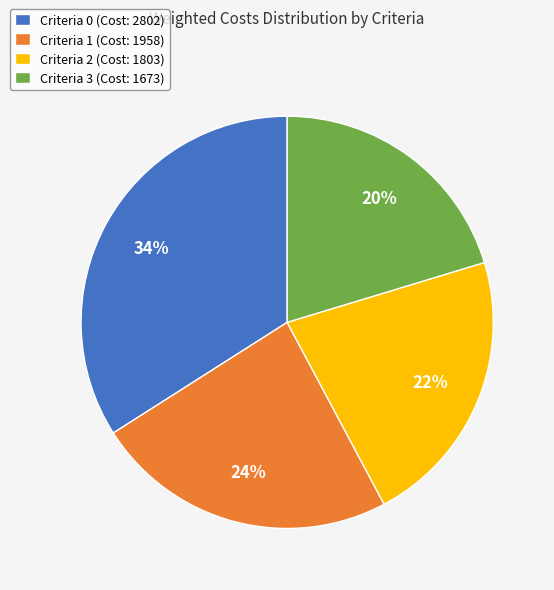

To the nearest percent, what percentage of the pie is Criteria 1?

24%